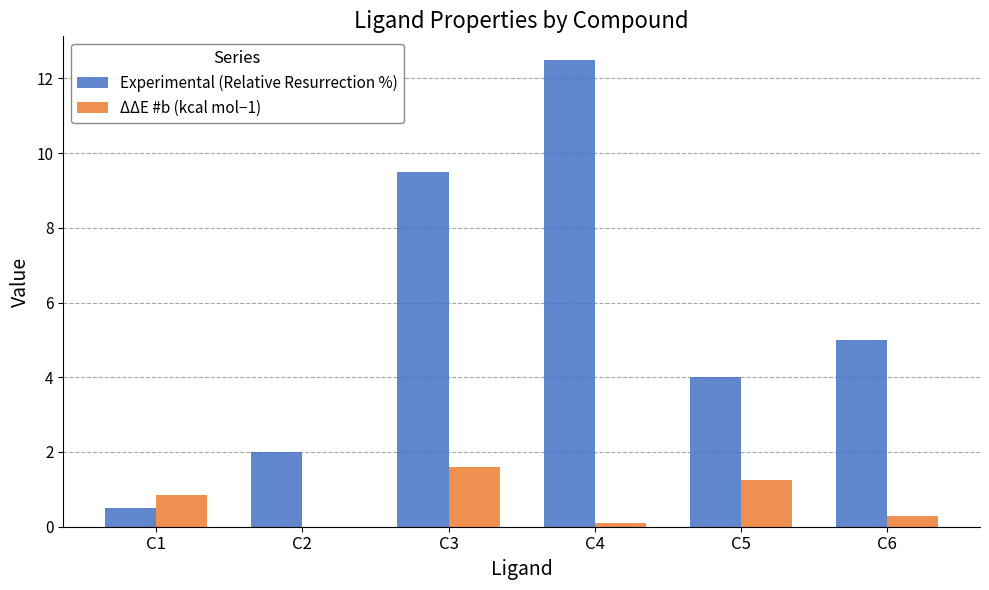

How many groups of bars are there?

6